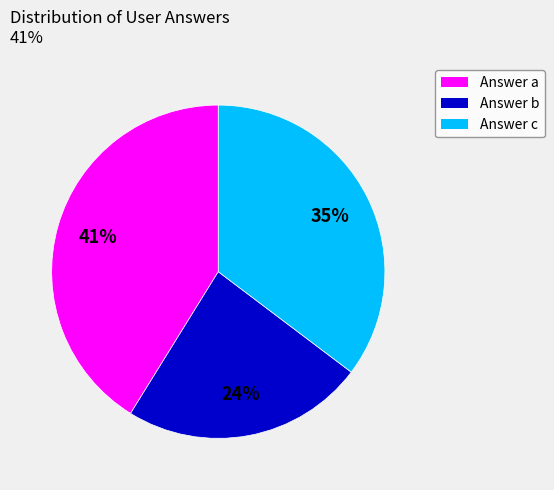

How many slices are in this pie chart?

3